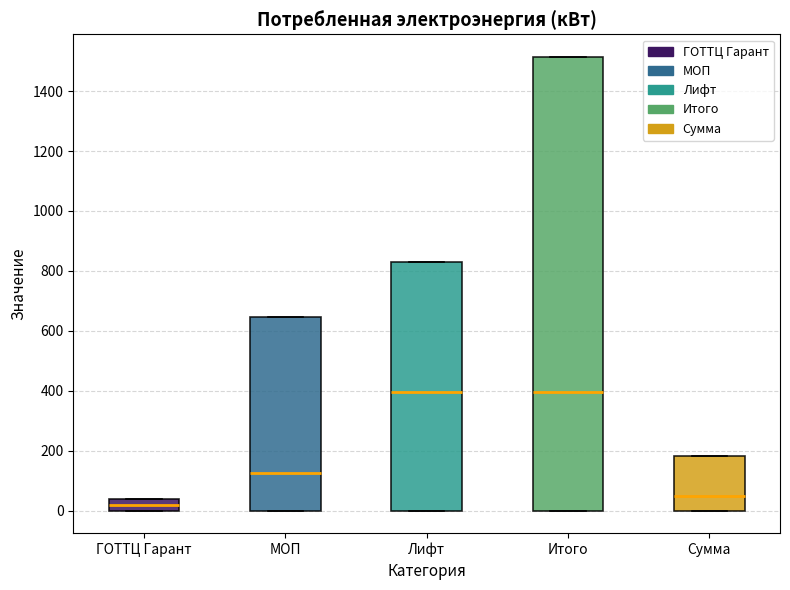

Reading left to right, read every box against the y-axis: the position of its median line, the range the box covers, and the ends of its whiskers. The values are not printed on the chart, so give them approximately, as read against the axis.

ГОТТЦ Гарант: median 20, box 0 to 40, whiskers 0 to 40
МОП: median 120, box 0 to 640, whiskers 0 to 640
Лифт: median 400, box 0 to 820, whiskers 0 to 820
Итого: median 400, box 0 to 1520, whiskers 0 to 1520
Сумма: median 40, box 0 to 180, whiskers 0 to 180